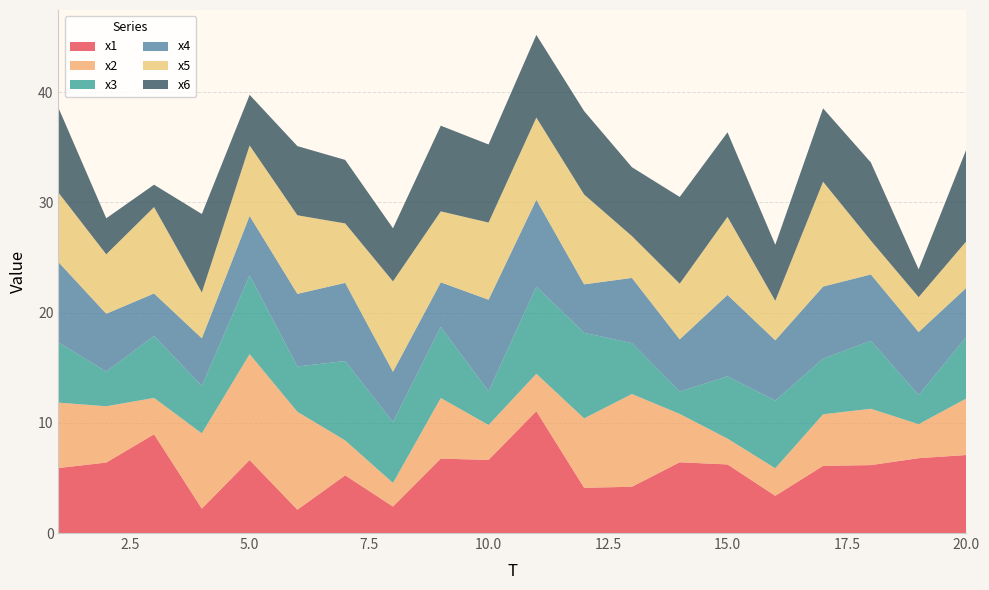

Reading left to right, transcribe all the data shown in this chart.

x1: 1=5.9	2=6.4	3=9.0	4=2.2	5=6.6	6=2.1	7=5.2	8=2.4	9=6.8	10=6.6	11=11.1	12=4.1	13=4.2	14=6.4	15=6.2	16=3.4	17=6.1	18=6.2	19=6.8	20=7.1
x2: 1=5.9	2=5.1	3=3.3	4=6.8	5=9.6	6=8.9	7=3.2	8=2.1	9=5.5	10=3.2	11=3.4	12=6.3	13=8.4	14=4.4	15=2.3	16=2.5	17=4.7	18=5.1	19=3.1	20=5.1
x3: 1=5.5	2=3.1	3=5.6	4=4.3	5=7.1	6=4.1	7=7.2	8=5.5	9=6.5	10=3.1	11=7.9	12=7.8	13=4.6	14=2.0	15=5.6	16=6.1	17=5.1	18=6.2	19=2.6	20=5.6
x4: 1=7.3	2=5.3	3=3.9	4=4.3	5=5.4	6=6.6	7=7.1	8=4.6	9=4.0	10=8.3	11=7.9	12=4.4	13=5.9	14=4.7	15=7.4	16=5.5	17=6.5	18=6.0	19=5.7	20=4.5
x5: 1=6.3	2=5.4	3=7.8	4=4.2	5=6.4	6=7.1	7=5.4	8=8.2	9=6.4	10=7.0	11=7.5	12=8.2	13=3.8	14=5.1	15=7.1	16=3.6	17=9.5	18=3.1	19=3.2	20=4.2
x6: 1=7.7	2=3.3	3=2.0	4=7.1	5=4.6	6=6.3	7=5.8	8=4.8	9=7.8	10=7.1	11=7.5	12=7.6	13=6.3	14=7.9	15=7.7	16=5.1	17=6.7	18=7.1	19=2.5	20=8.3